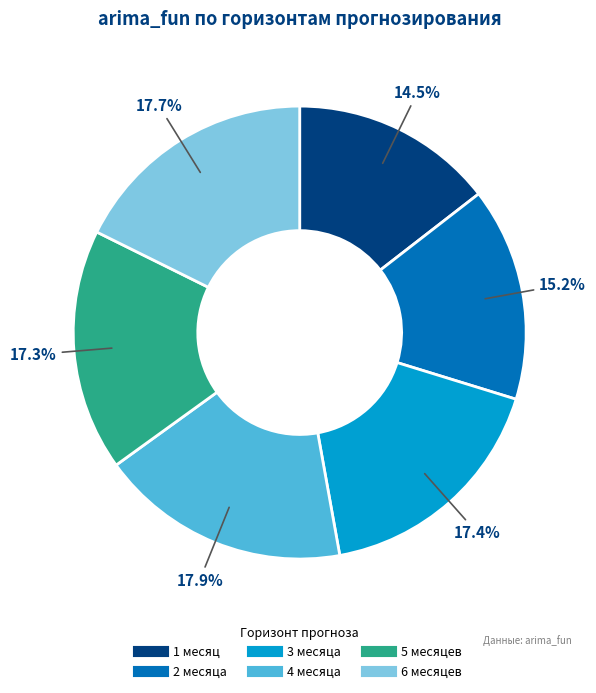

Is there a majority slice in this chart?

No